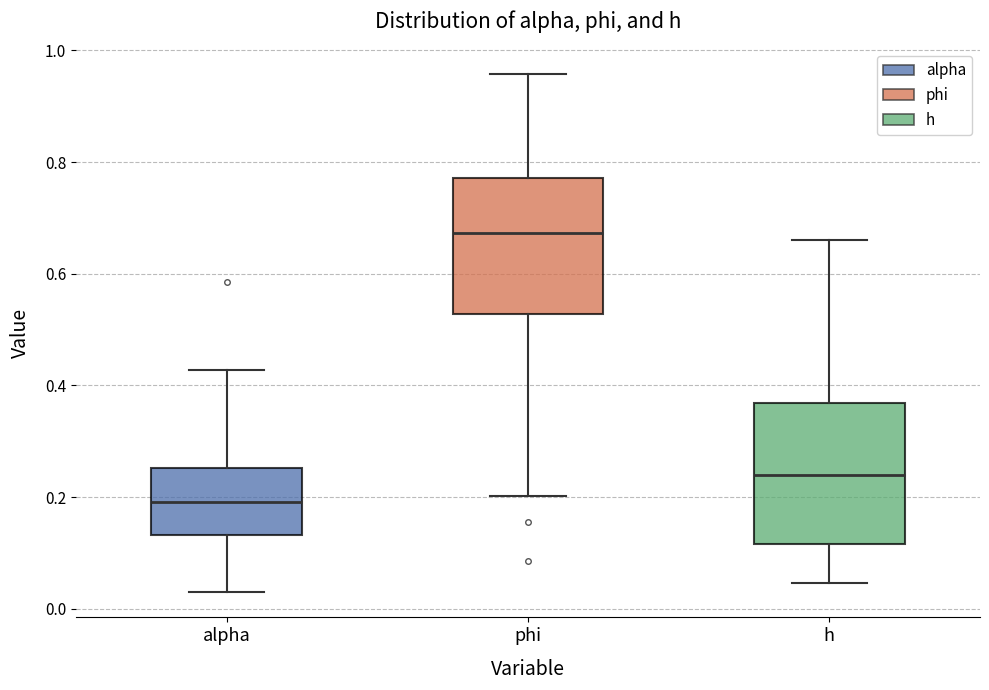

Where is the upper edge of the box for alpha on the y-axis? The values are not printed on the chart, so give them approximately, as read against the axis.

0.26